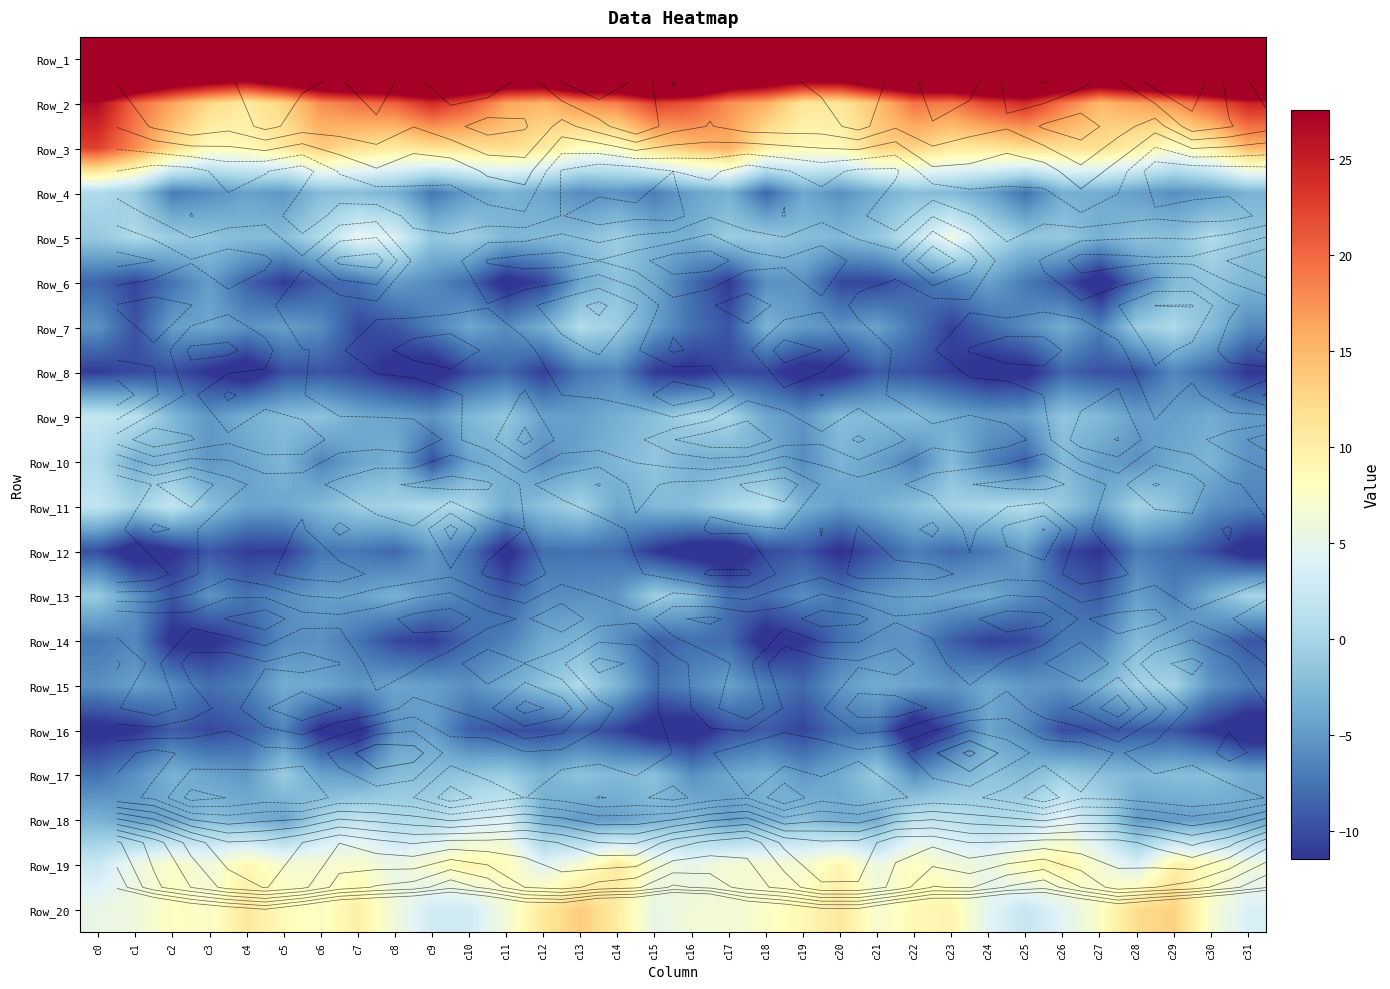

List the labels in order of Row_16 value, smallest first.

c31, c22, c15, c16, c7, c0, c6, c30, c1, c14, c19, c3, c26, c12, c17, c23, c11, c27, c29, c28, c4, c18, c10, c2, c13, c20, c21, c5, c25, c8, c9, c24